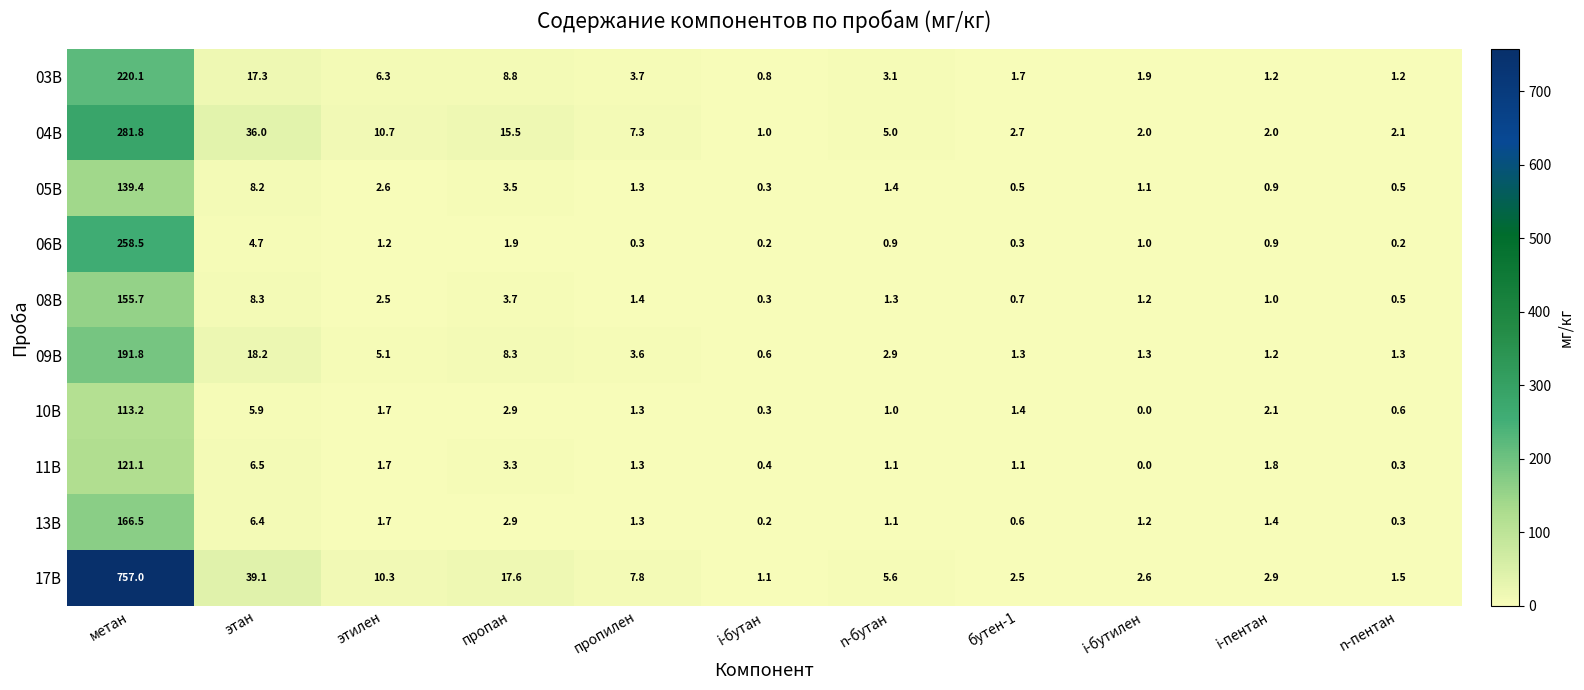

Which series has the widest spread of values?

17В